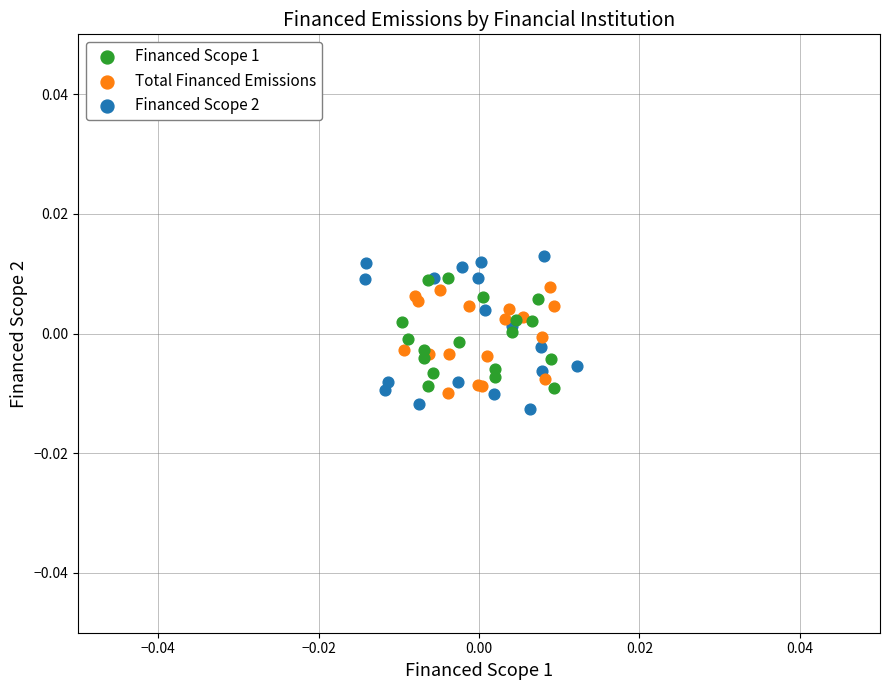

What are all the series names shown in the legend?

Financed Scope 1, Total Financed Emissions, Financed Scope 2